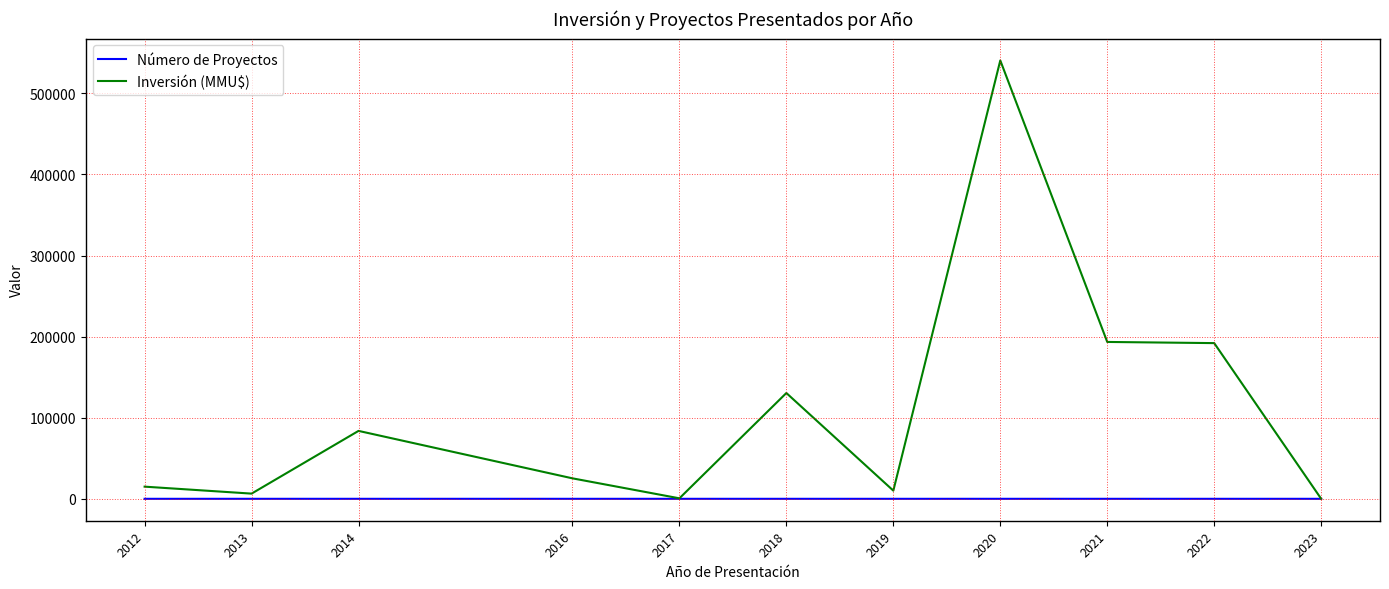

What is the sum of all Número de Proyectos values?

37